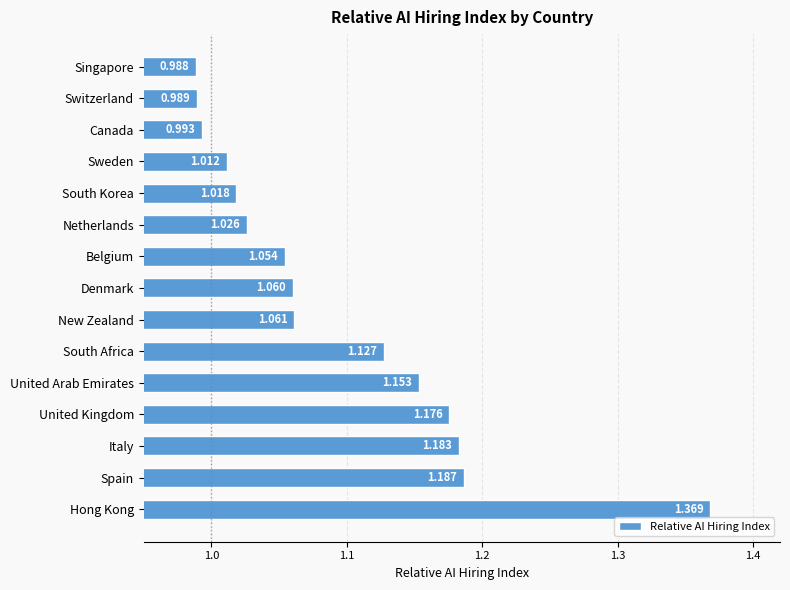

Count the number of data series in this chart.

1